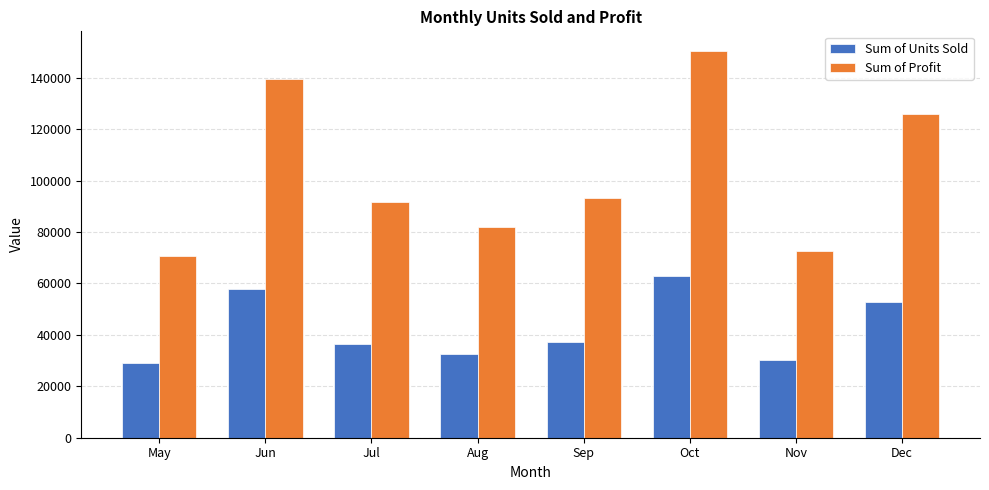

What is the greatest value displayed?

150521.1